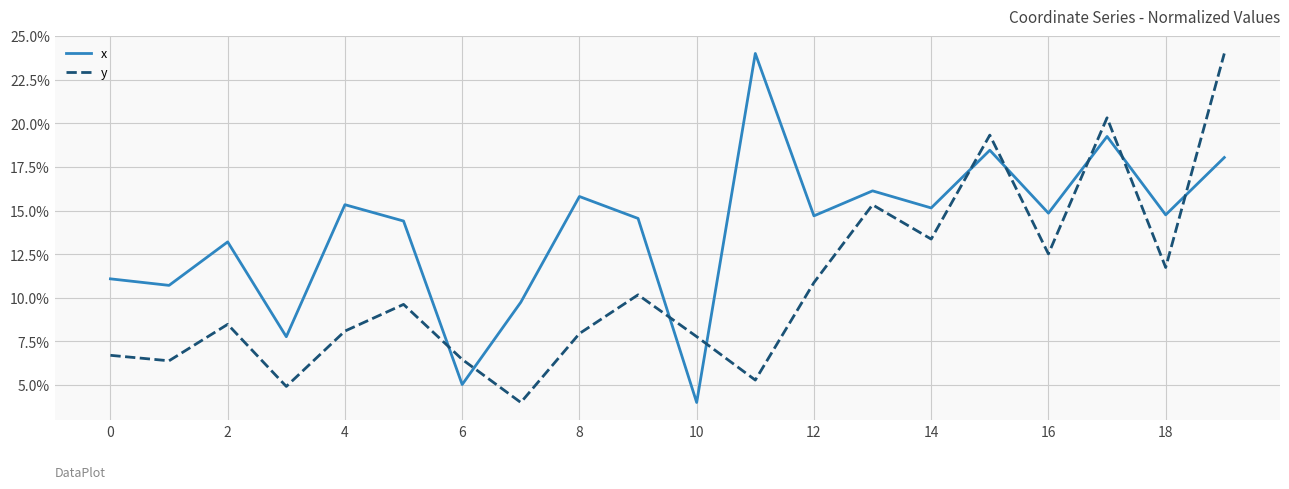

How many intersections are there between x and y?

9